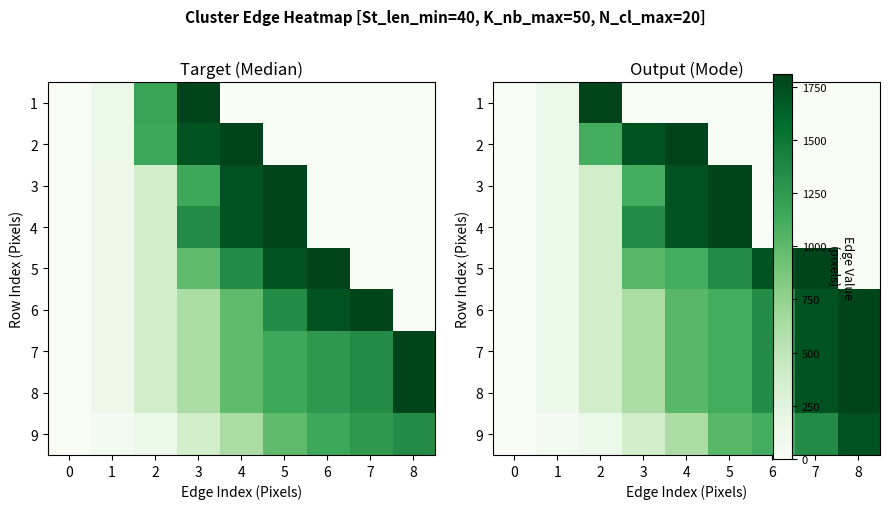

Which series has the largest range (max minus min)?

1